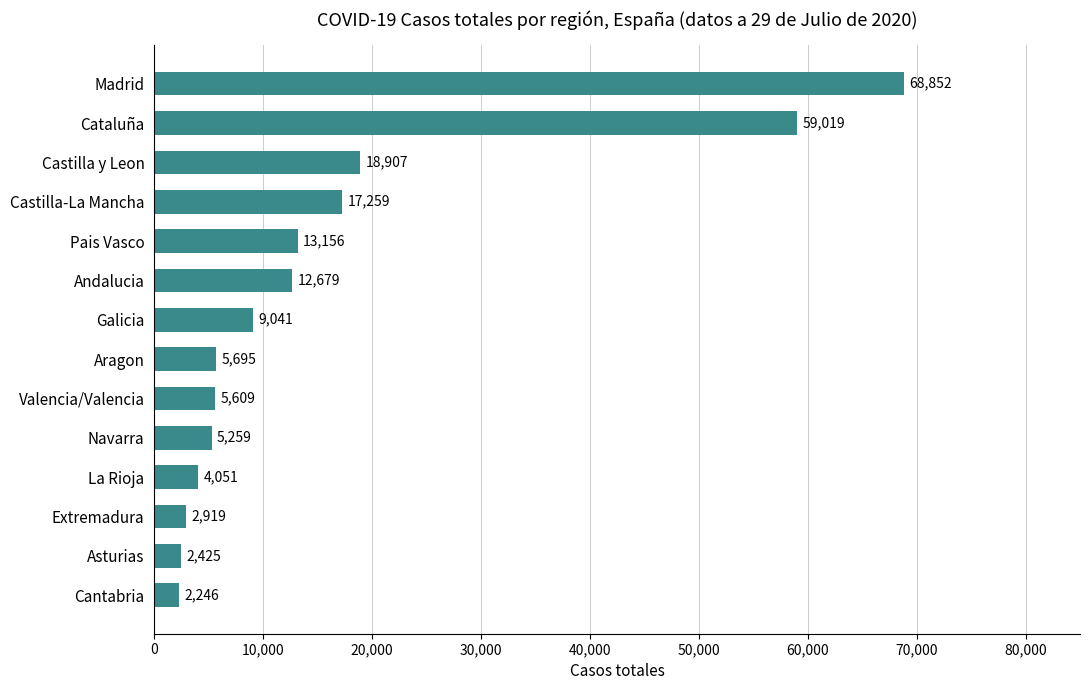

The value at Pais Vasco is 13156. True or false?

True